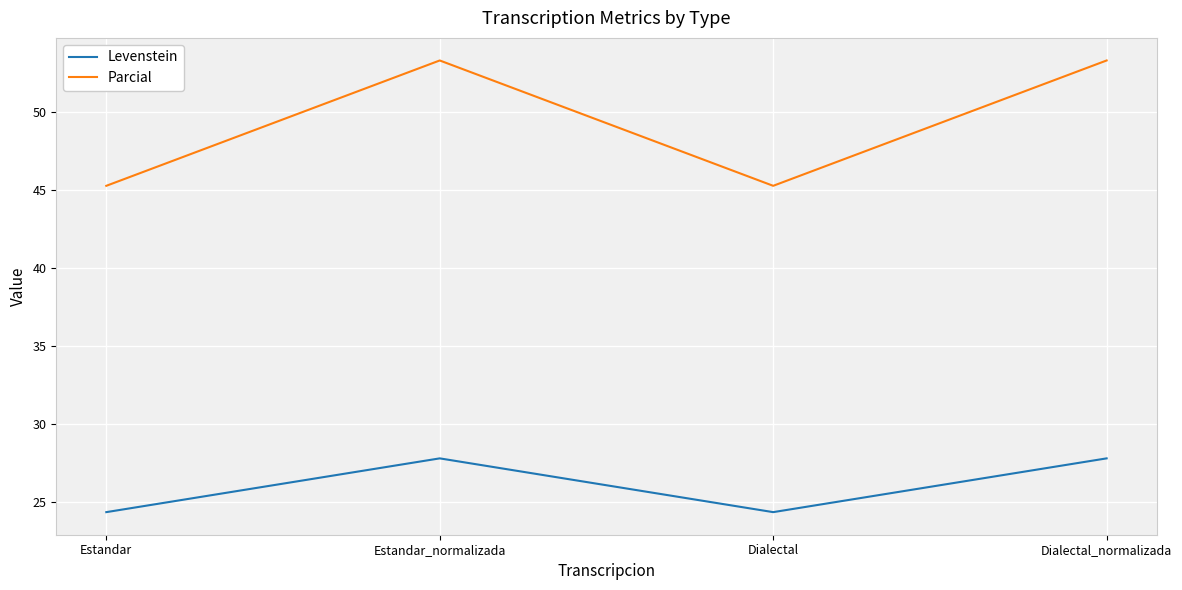

What is the greatest value displayed?

53.3